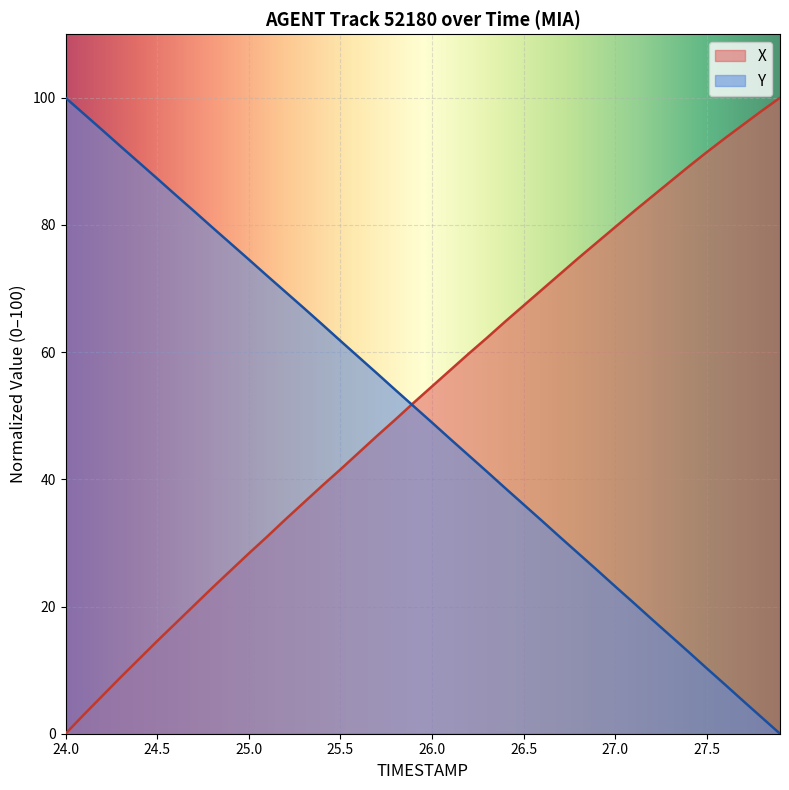

Reading left to right, list all the values displayed in this chart.

TIMESTAMP: 100.0	97.5	94.9	92.4	89.8	87.3	84.7	82.2	79.6	77.1	74.6	72.0	69.5	67.0	64.4	61.8	59.2	56.7	54.1	51.5	48.9	46.3	43.8	41.2	38.6	36.1	33.5	30.9	28.3	25.8	23.2	20.6	18.0	15.4	12.9	10.3	7.7	5.1	2.6	0.0
X: 0.0	3.0	5.9	8.9	11.7	14.6	17.3	20.1	22.9	25.6	28.3	31.0	33.7	36.3	39.0	41.5	44.2	46.8	49.4	52.0	54.6	57.2	59.7	62.2	64.8	67.3	69.8	72.3	74.8	77.2	79.7	82.1	84.4	86.8	89.2	91.4	93.6	95.8	97.9	100.0